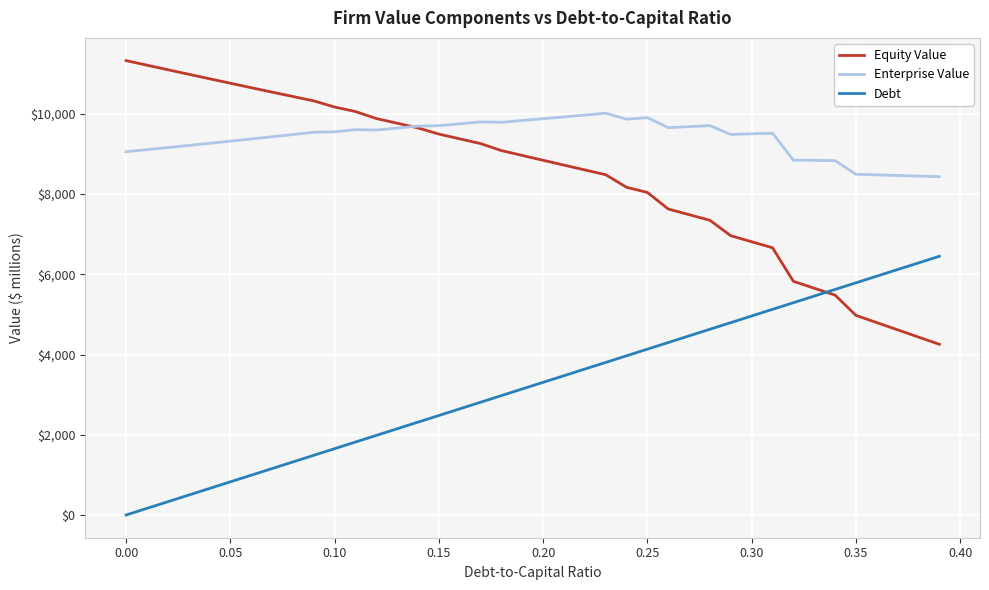

What is the lowest value of the Enterprise Value series?

8432.4